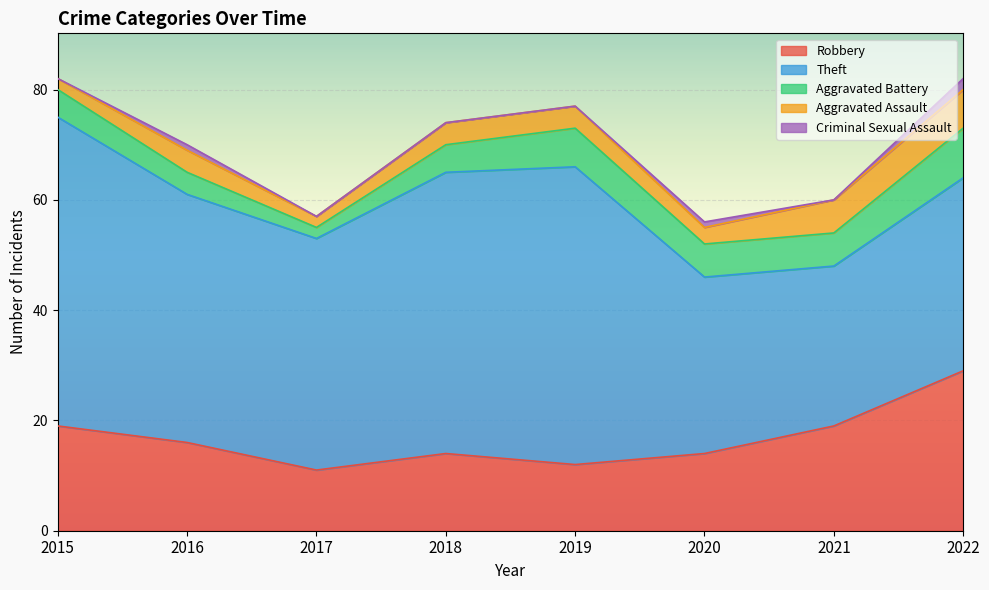

What value does the Theft series have at 2018?

51